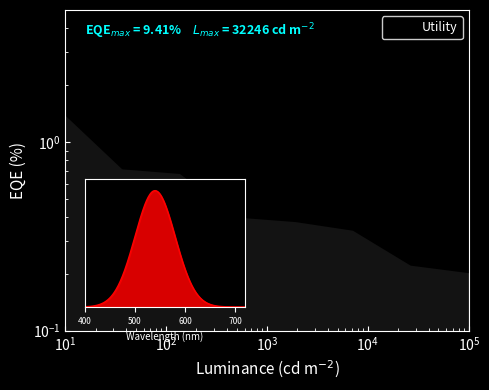

The value at $\mathdefault{10^{6}}$ is 0.1. True or false?

False